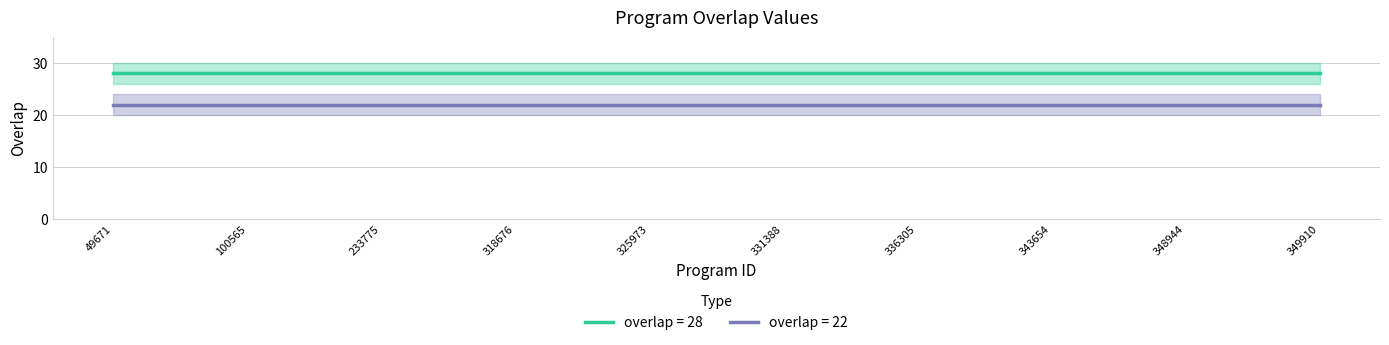

What is the approximate value of overlap=28 at 336305?

28